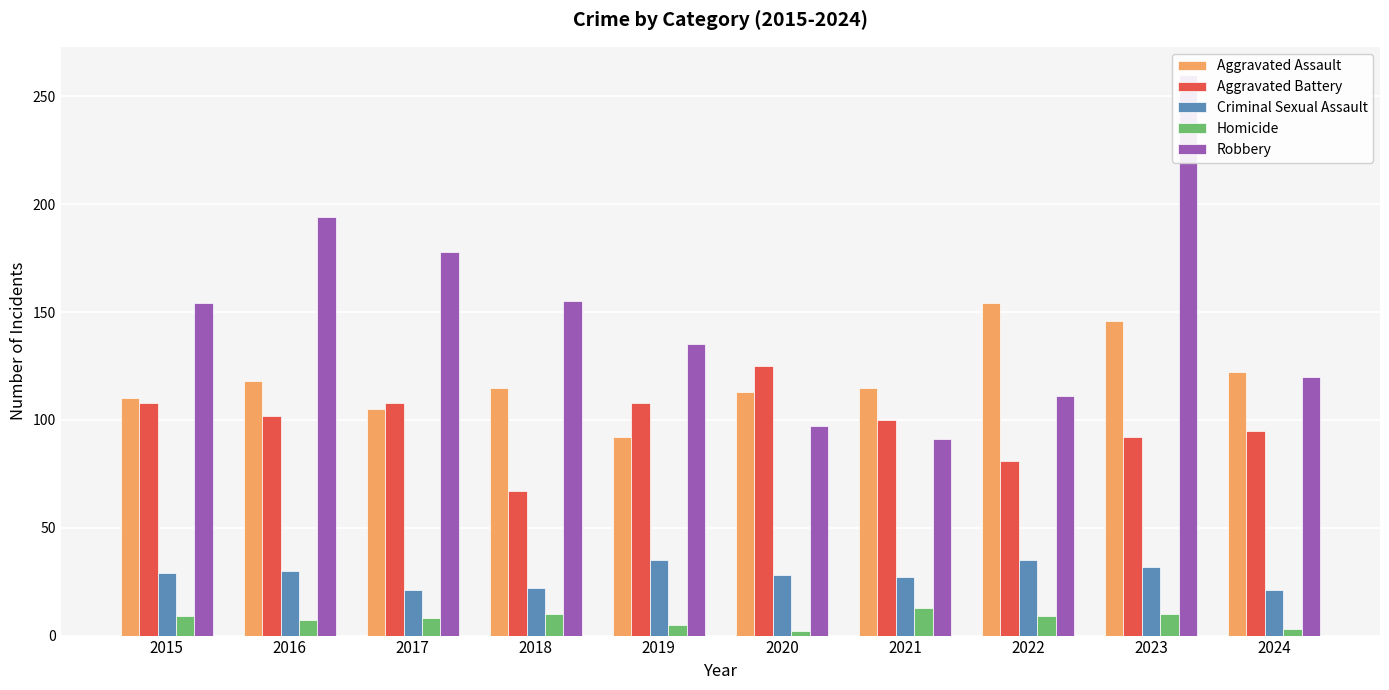

The value of Aggravated Assault at 2018 is 186. True or false?

False